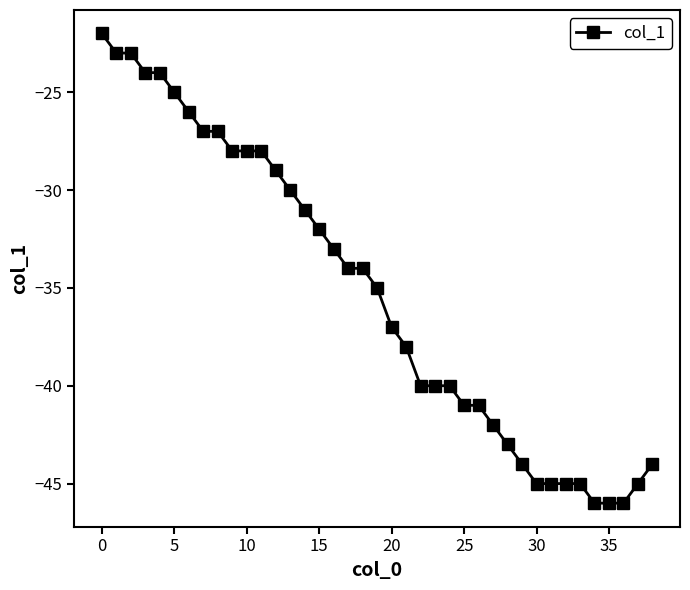

What is the greatest value displayed?

-22